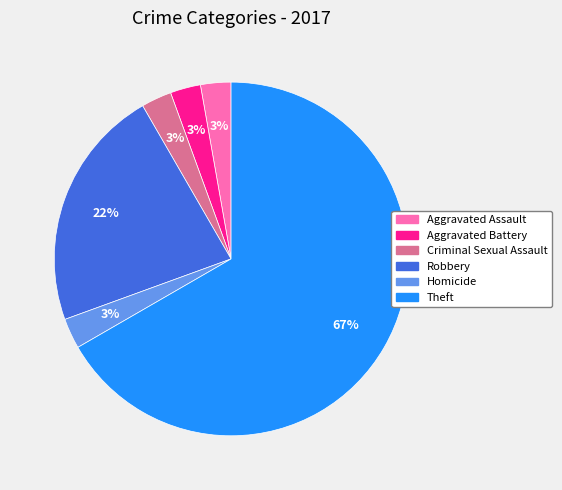

What is the majority slice?

Theft